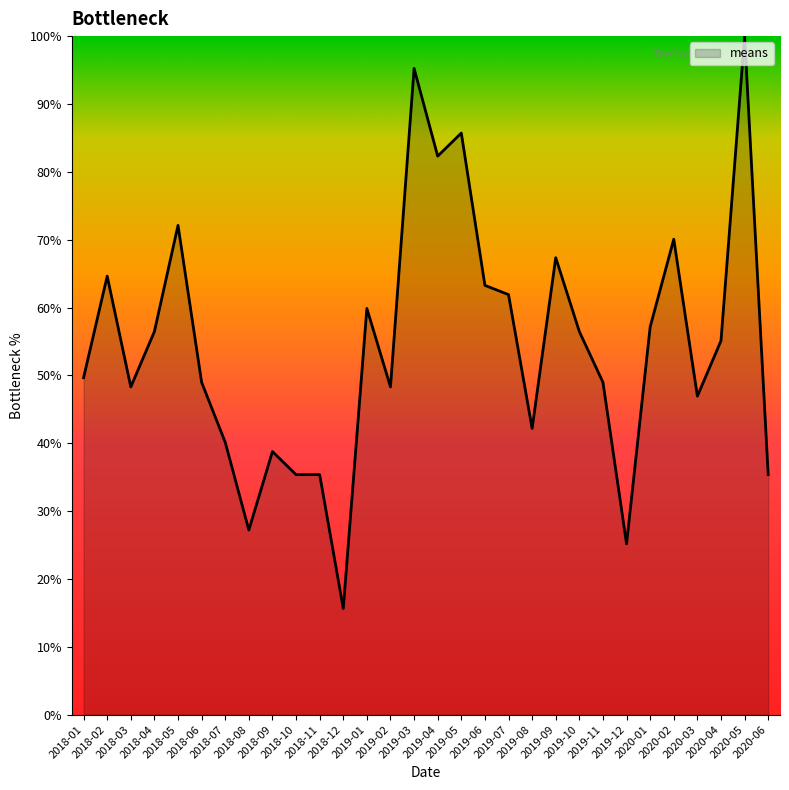

How many distinct data groups are displayed?

1